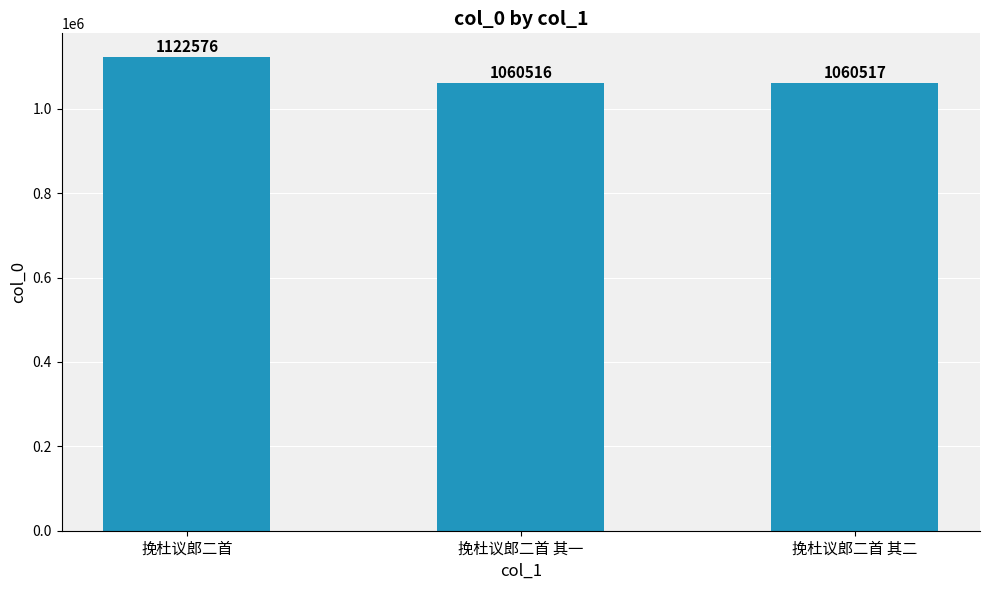

What position from the right is 挽杜议郎二首 其二?

1